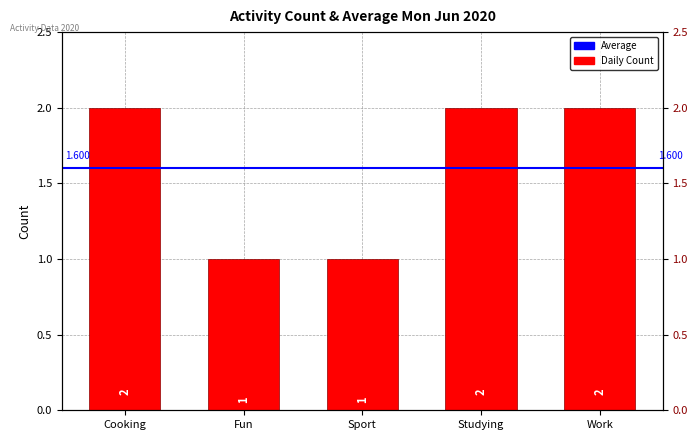

Which label corresponds to the largest value in the chart?

Cooking